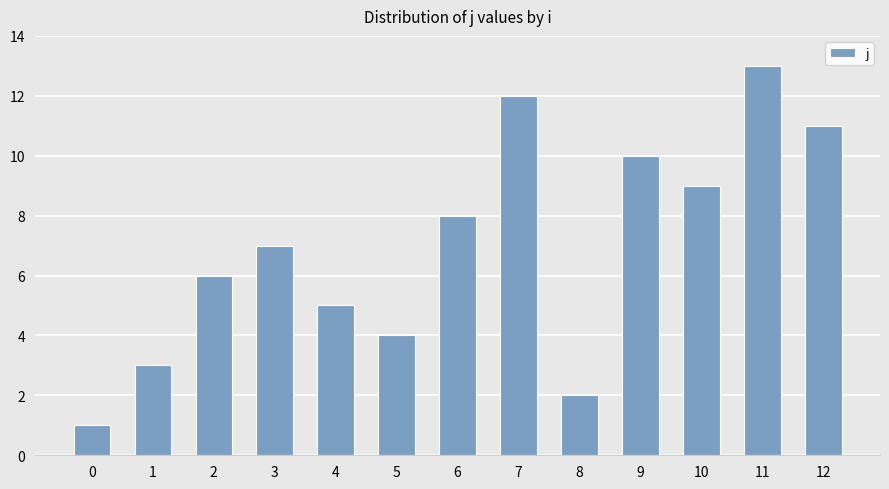

Rank the categories by value from lowest to highest.

0, 8, 1, 5, 4, 2, 3, 6, 10, 9, 12, 7, 11